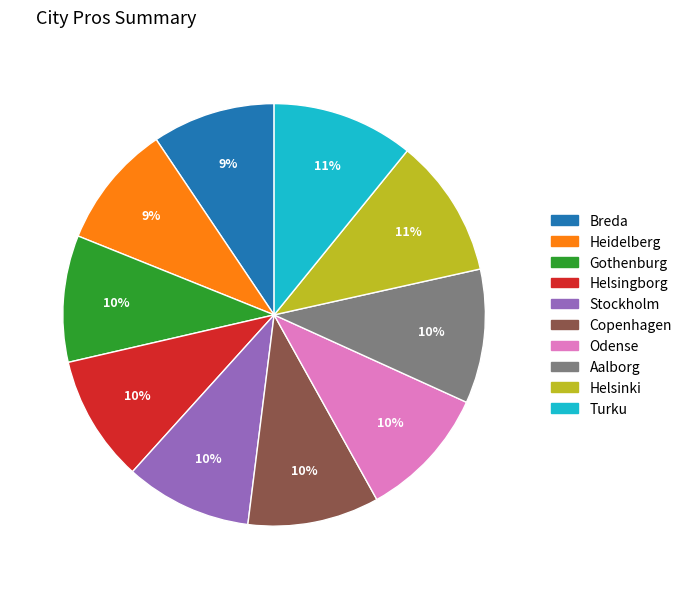

Is there a majority slice in this chart?

No